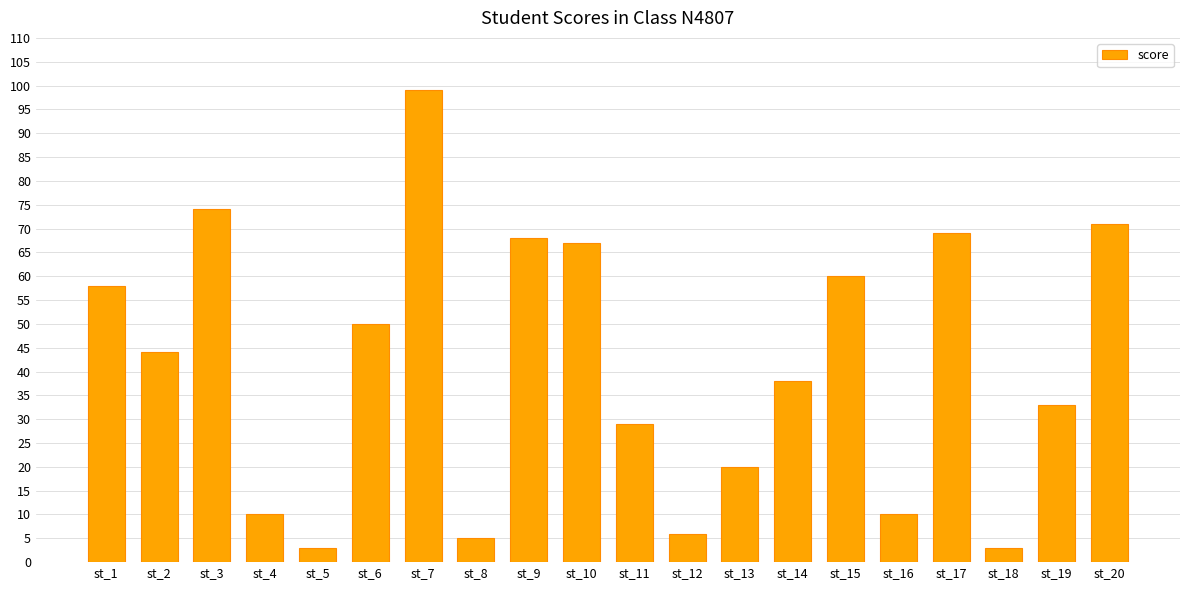

What is the ratio of the value at st_1 to the value at st_16?

5.8